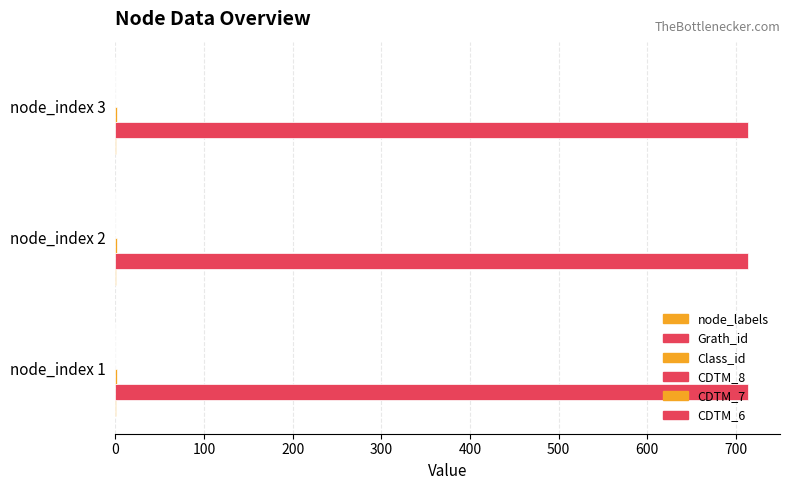

How many distinct data groups are displayed?

3